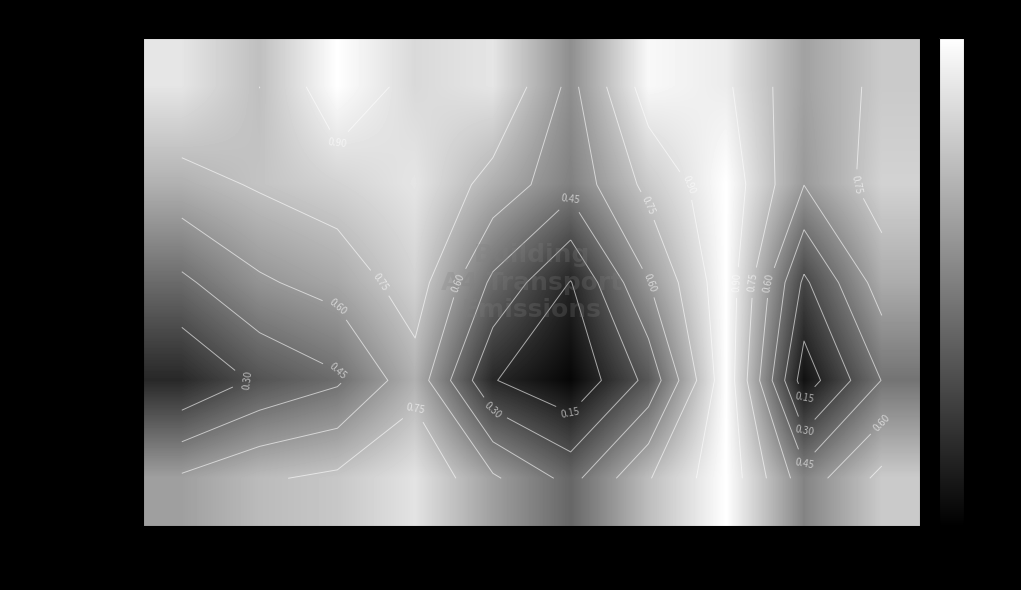

The Smog Formation series shows 0.4 at El_9 101. True or false?

False